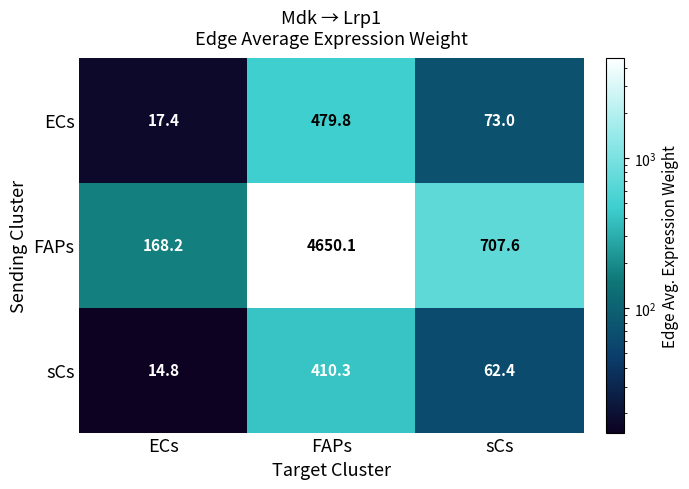

Reading left to right, extract all data points from this chart.

ECs: ECs=17.4	FAPs=479.8	sCs=73.0
FAPs: ECs=168.2	FAPs=4650.1	sCs=707.6
sCs: ECs=14.8	FAPs=410.3	sCs=62.4